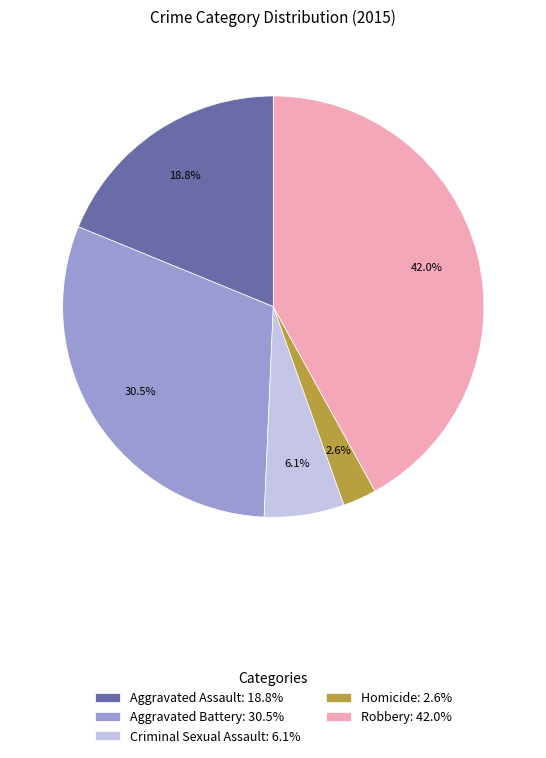

To the nearest percent, what percentage of the pie is Robbery?

42%